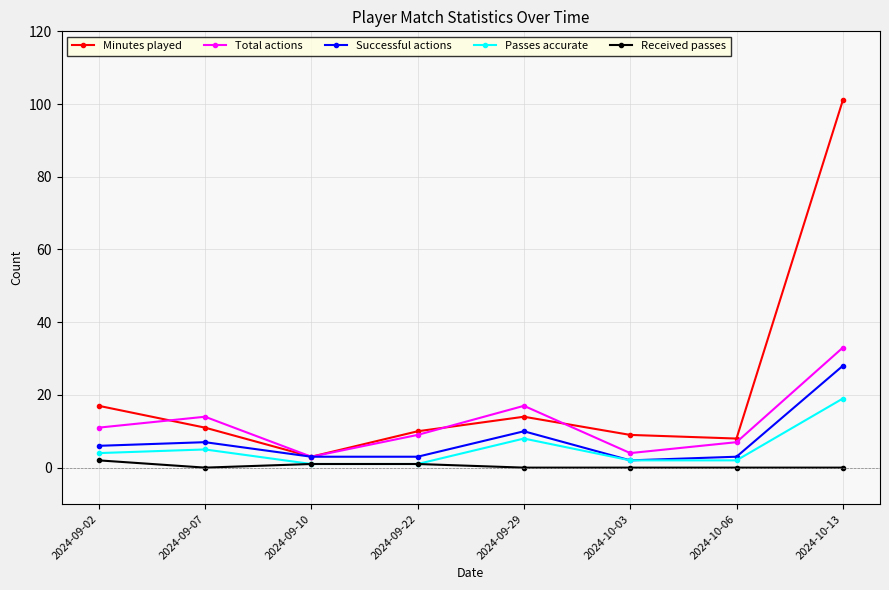

What is the average value of the Total actions series?

12